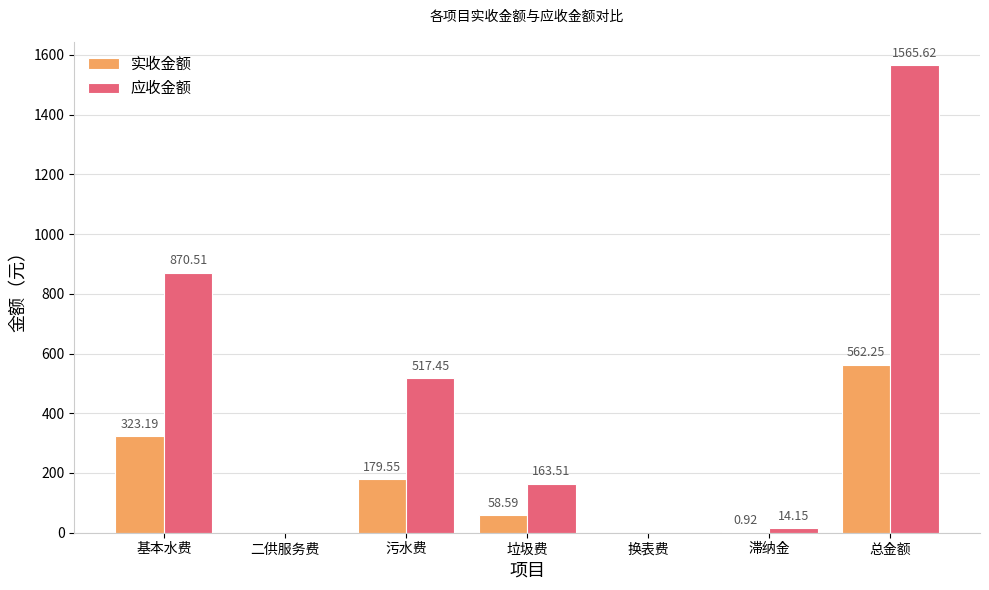

At which category does the chart reach its peak across all series?

总金额